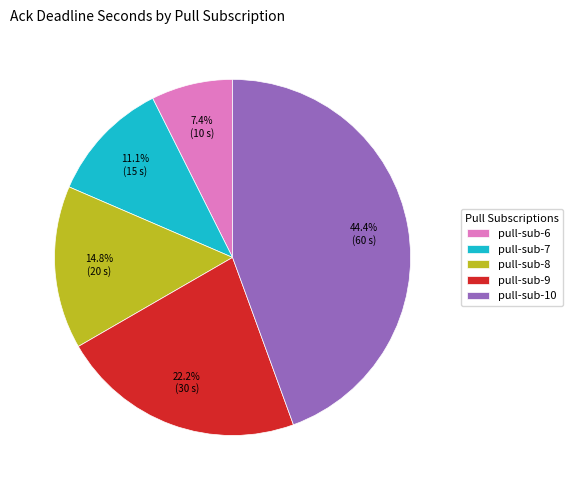

Is it true that pull-sub-7 is 11% of the pie?

True